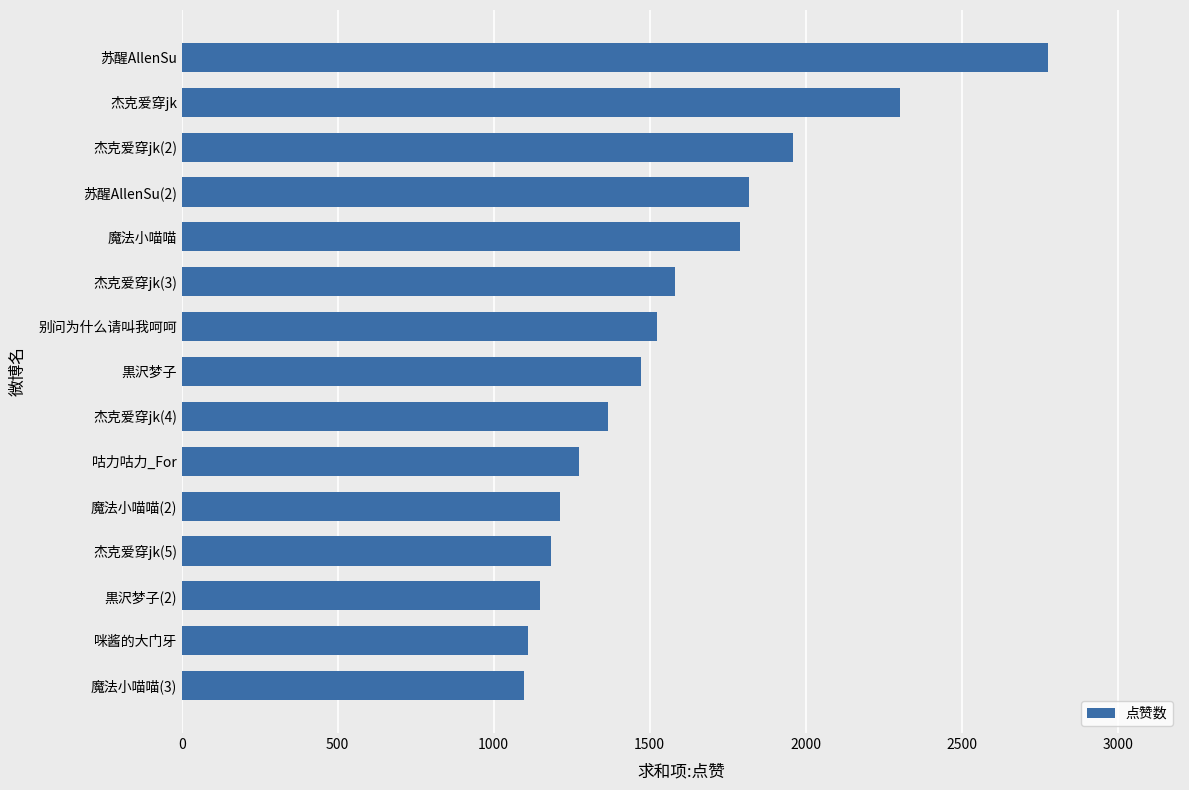

How many distinct data groups are displayed?

1